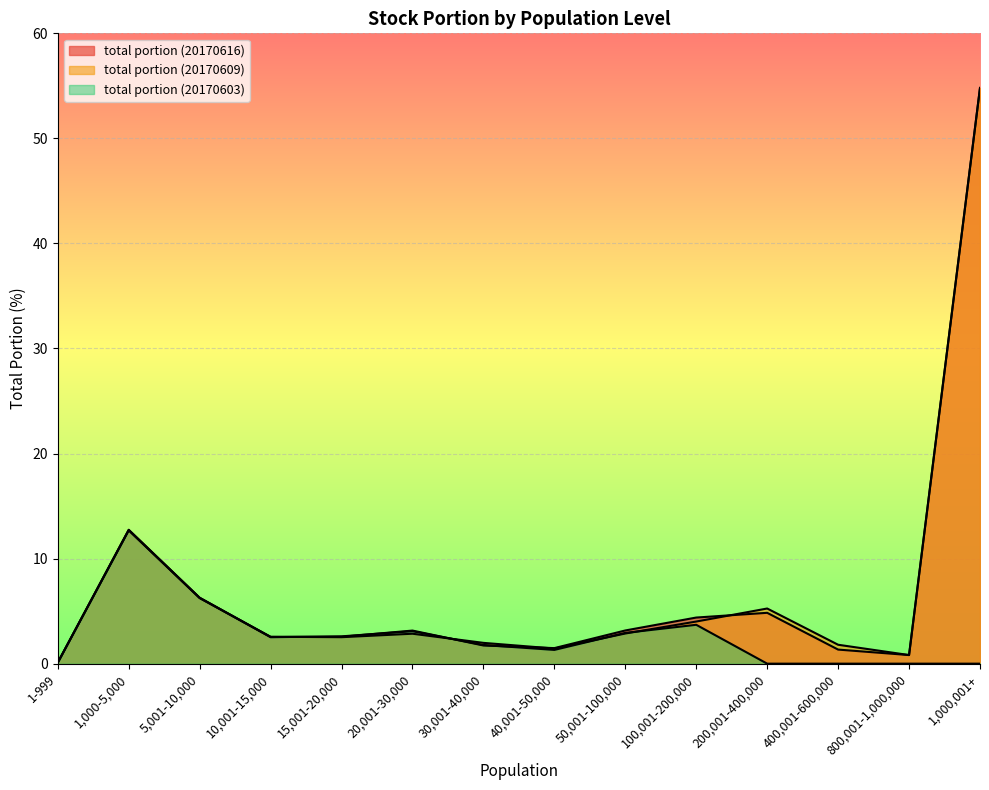

Which label corresponds to the largest value in the chart?

1,000,001+